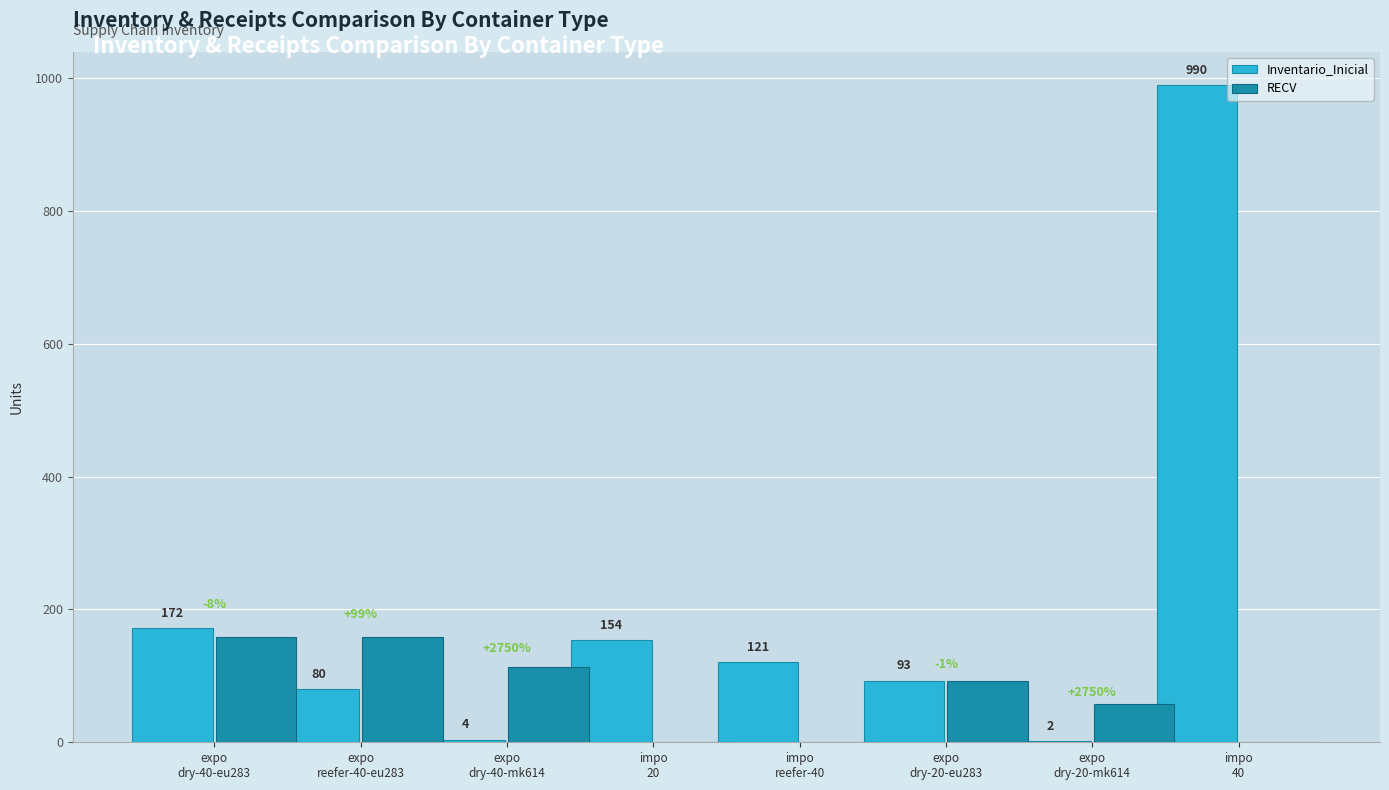

Where is Inventario_Inicial nearest to the value 496?

expo
dry-40-eu283